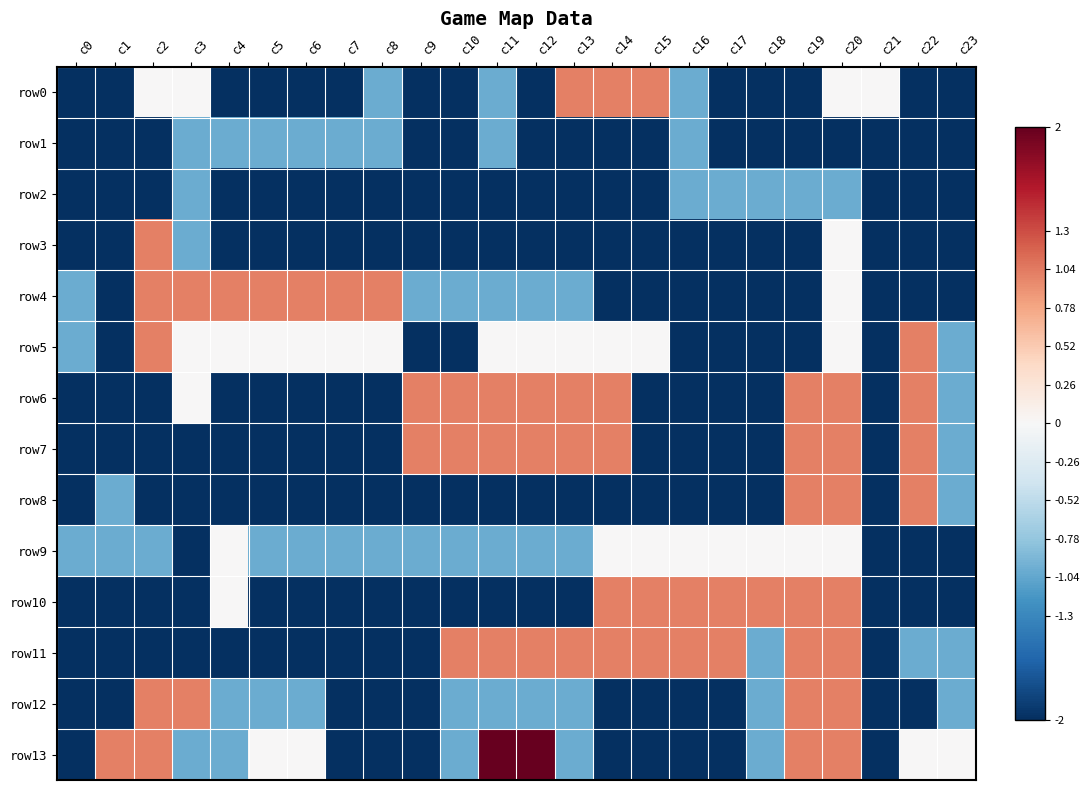

Which label corresponds to the largest value in the chart?

c11